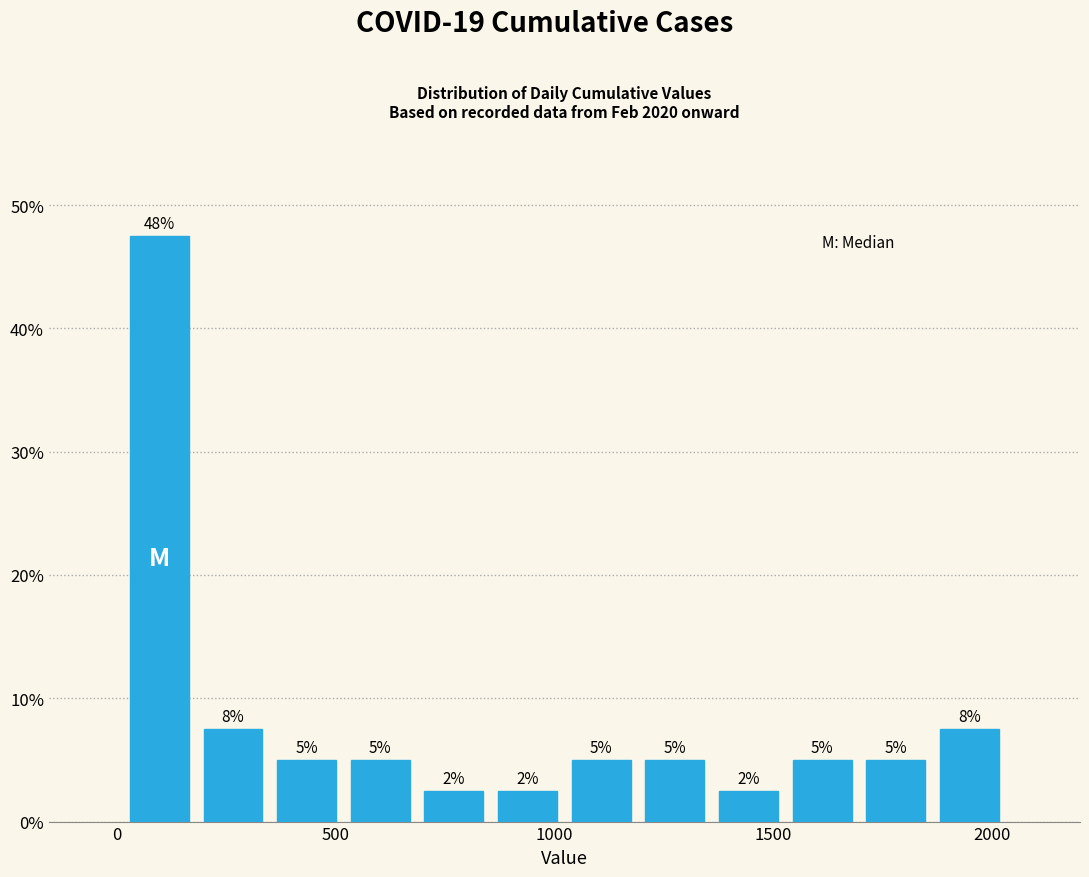

Read against the x-axis, roughly where is the centre of the tallest bar?

100